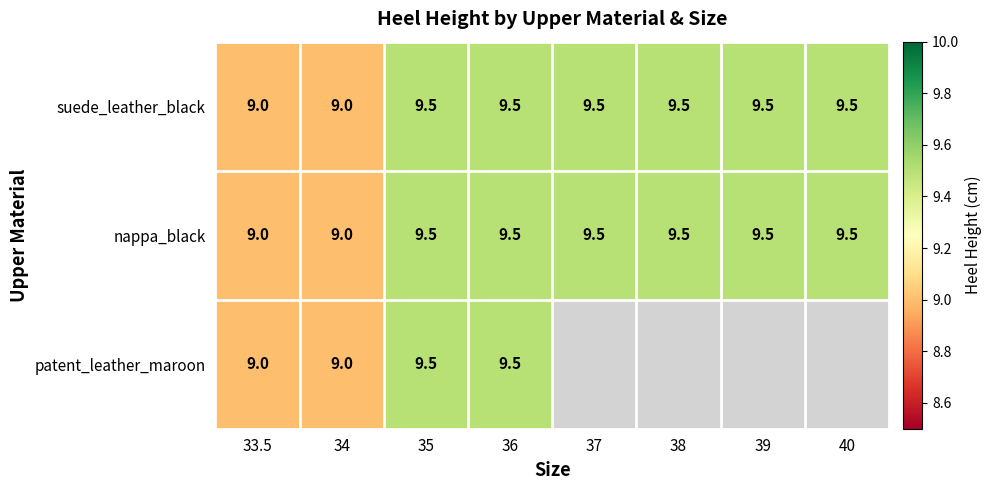

What is the sum of all nappa_black values?

75.0